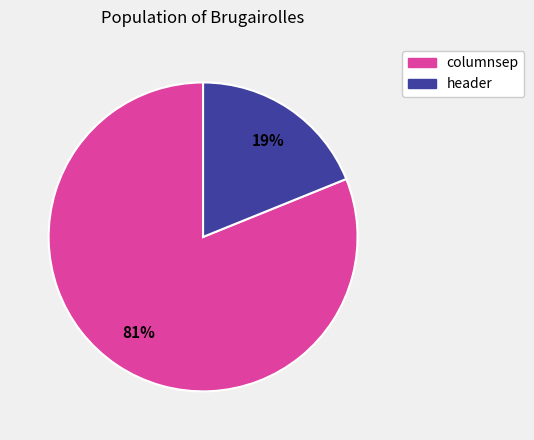

What percentage is the columnsep slice, to the nearest percent?

81%